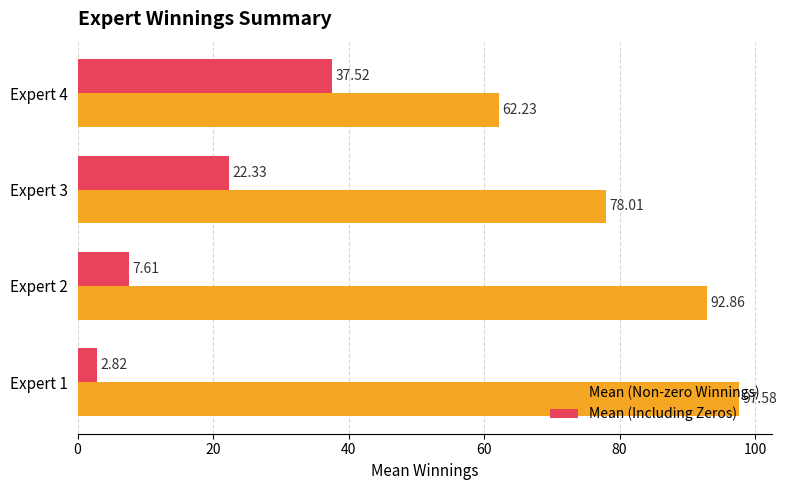

What is the average value of the Mean (Including Zeros) series?

17.6